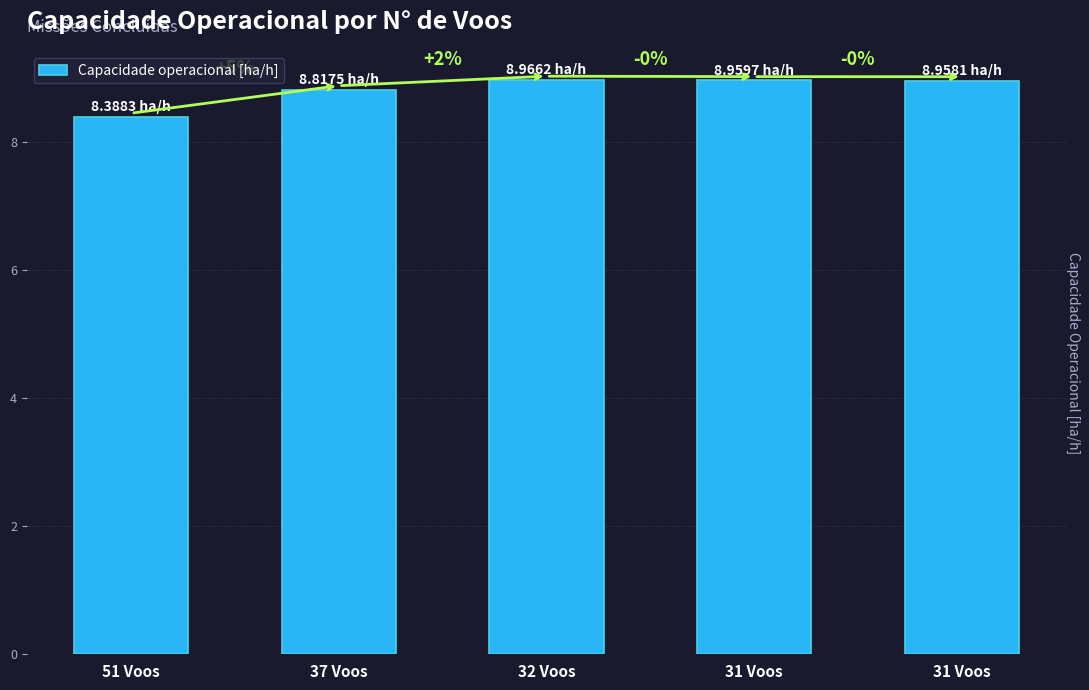

Rank the categories by value from highest to lowest.

32 Voos, 31 Voos, 31 Voos, 37 Voos, 51 Voos